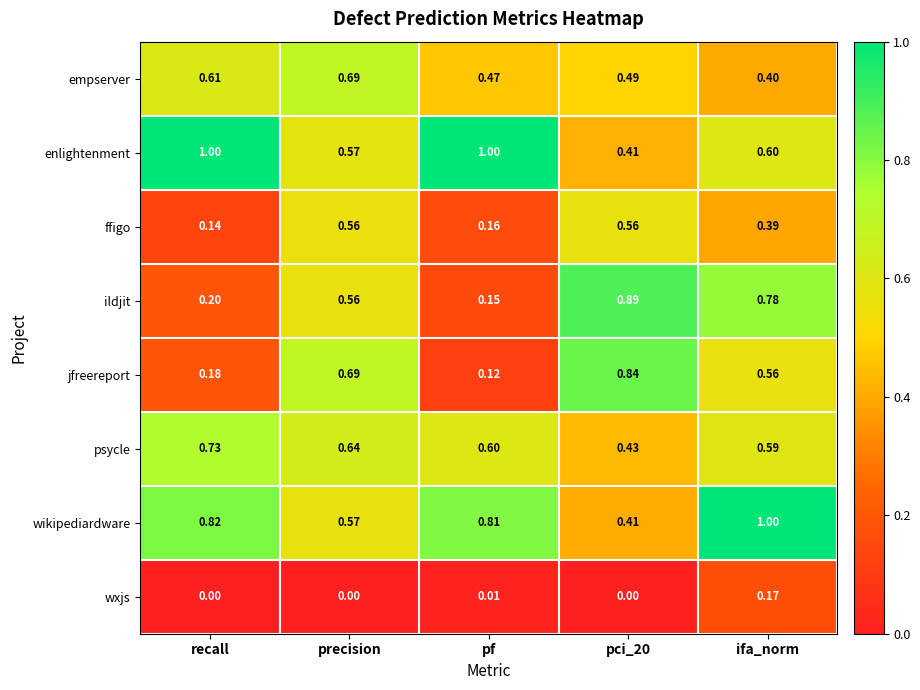

Which series has the largest range (max minus min)?

ildjit